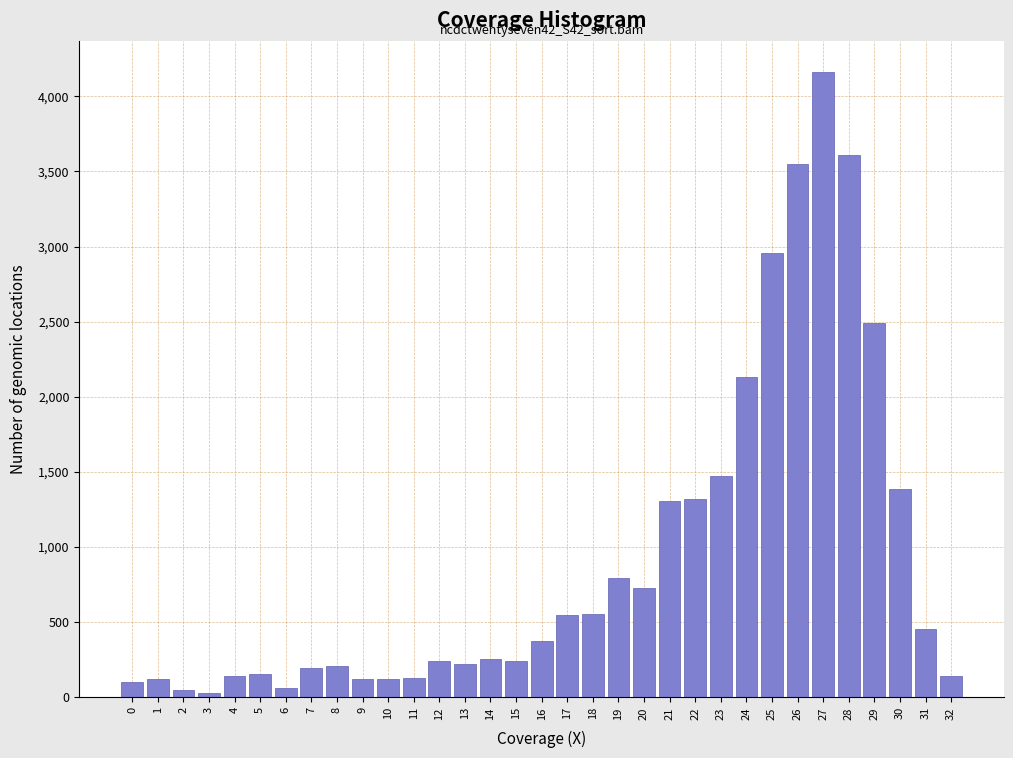

Is it true that the value at 28 is 3610?

True